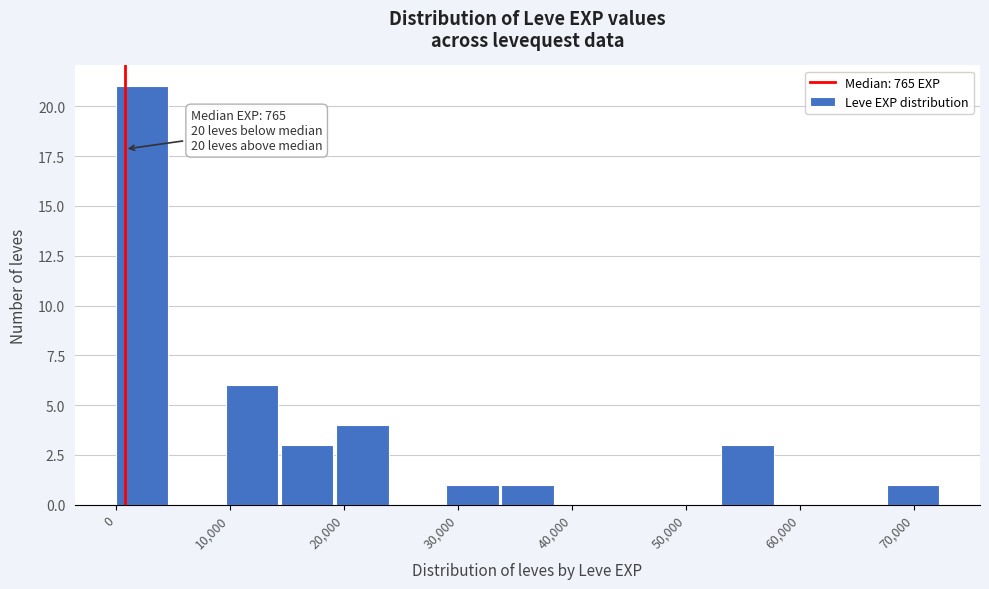

Over which range of the x-axis is the bar tallest?

0 to 5000